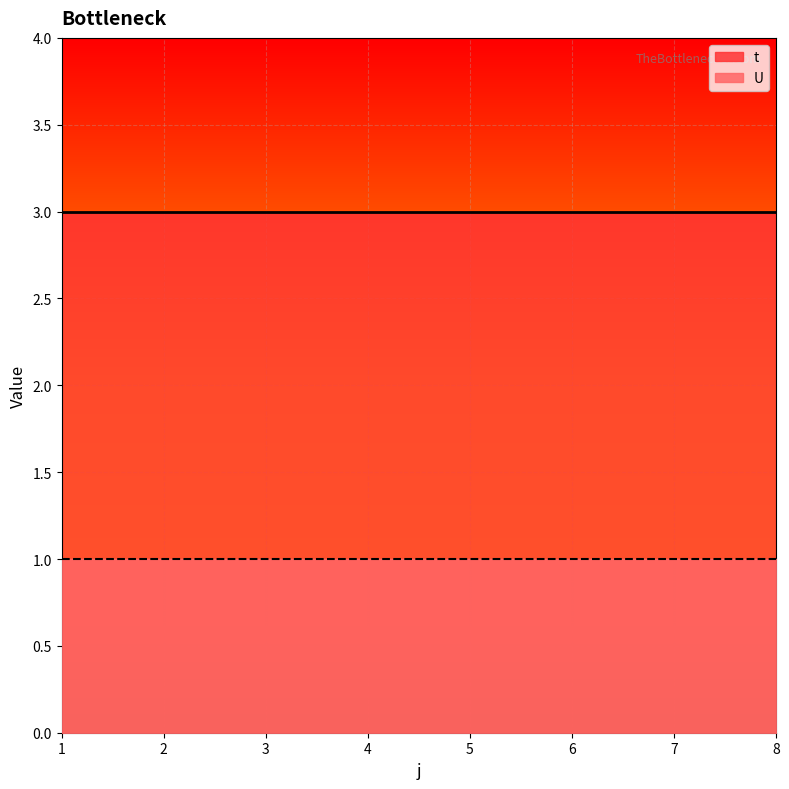

What is the average value of the t series?

3